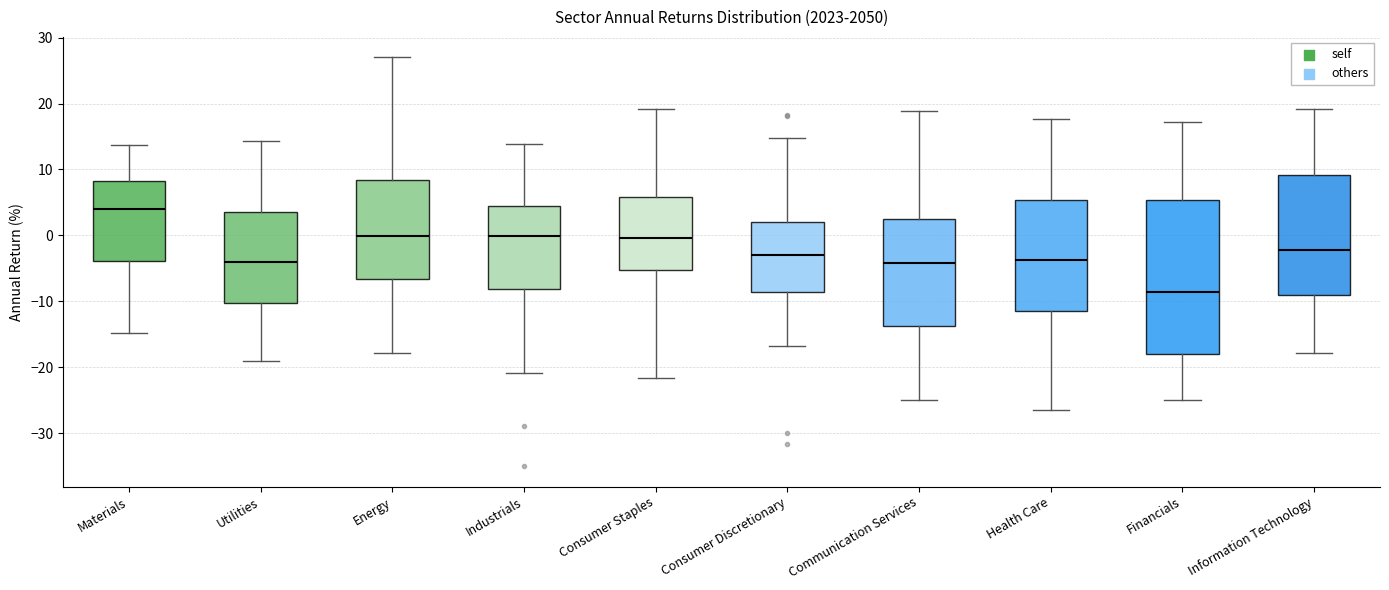

Comparing the boxes themselves (not the whiskers), which one is the tallest?

Financials